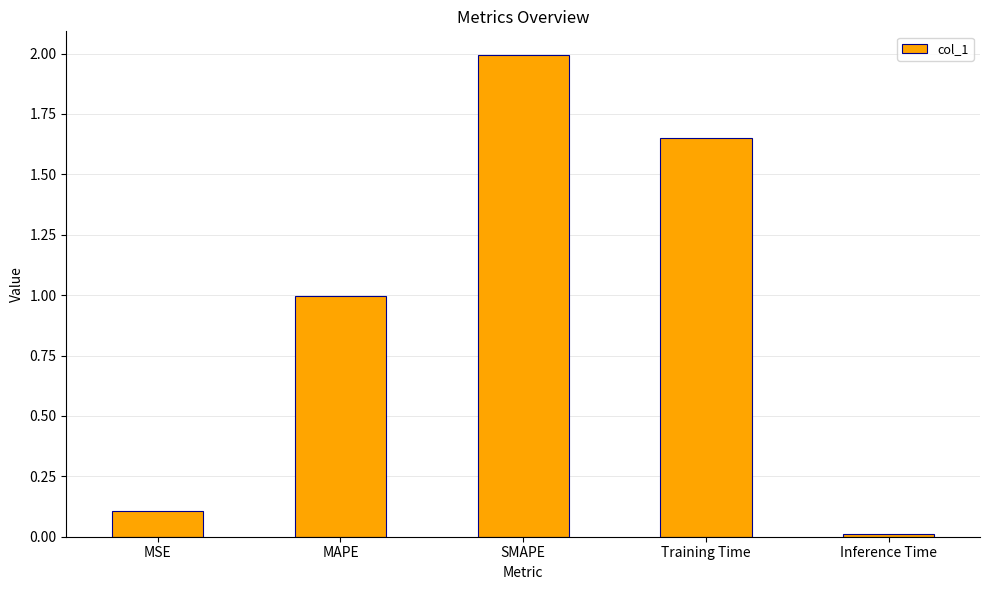

What is the sum of the values at SMAPE and Training Time?

3.6